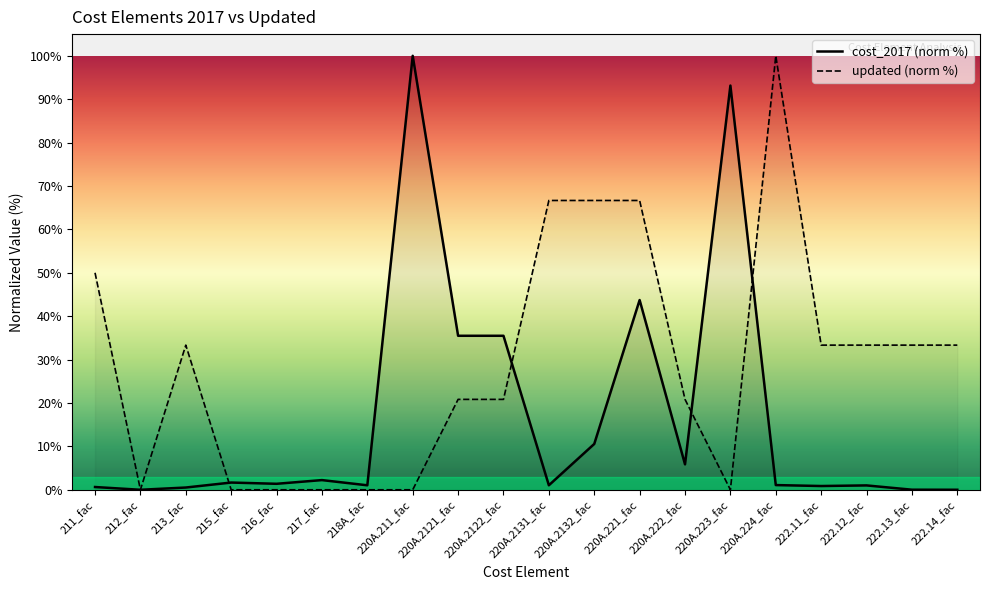

How many updated values are between 0 and 50?

16